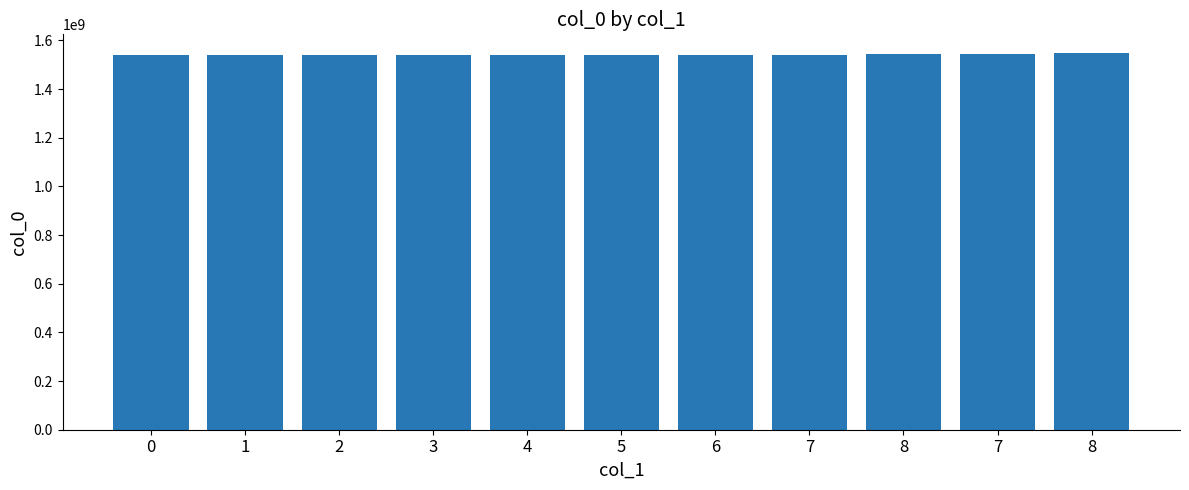

How many bars are there in total?

11